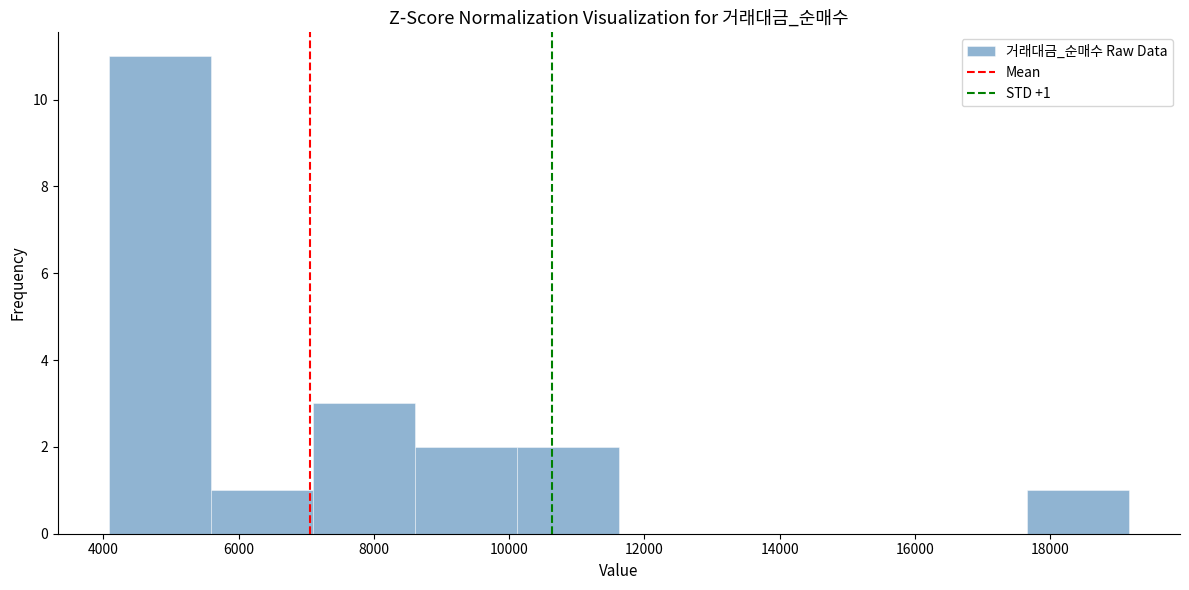

Which range on the x-axis has the tallest bar?

4000 to 5600